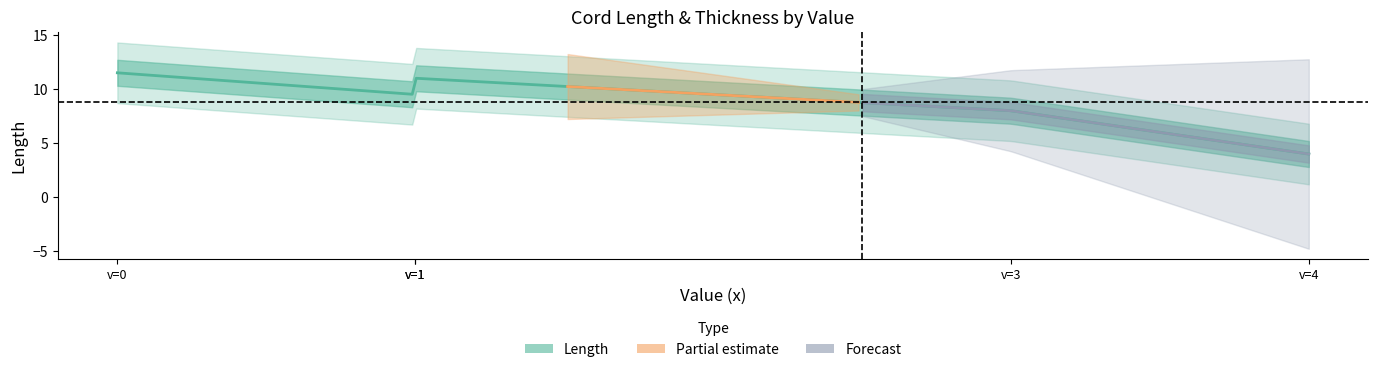

Which series changed the most between p1s1 and p2?

Length